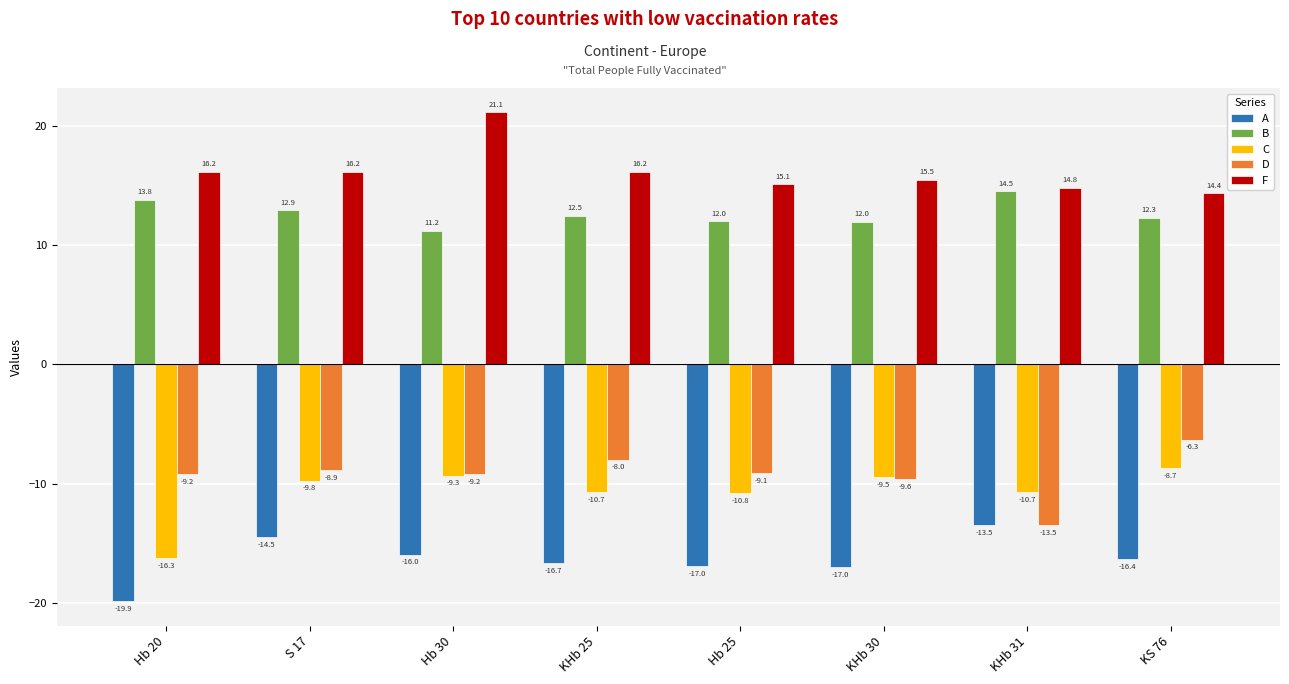

What is the difference between the second highest and minimum values in the C series?

6.9